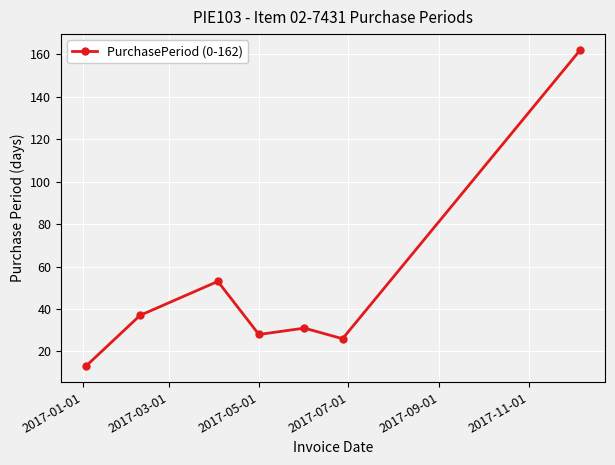

What is the difference between the second highest and minimum values?

40